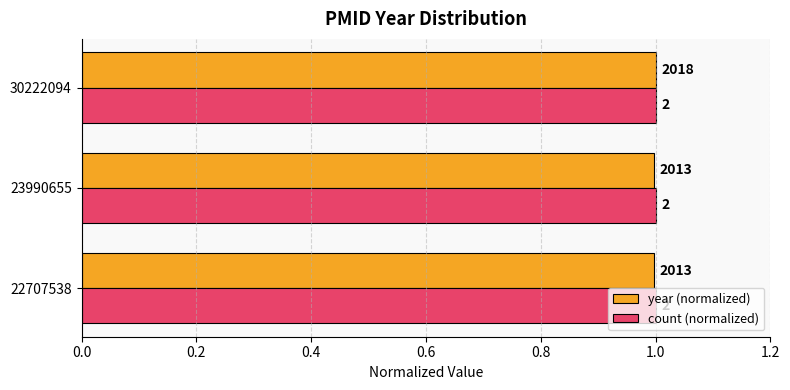

What are all the series names shown in the legend?

year (normalized), count (normalized)